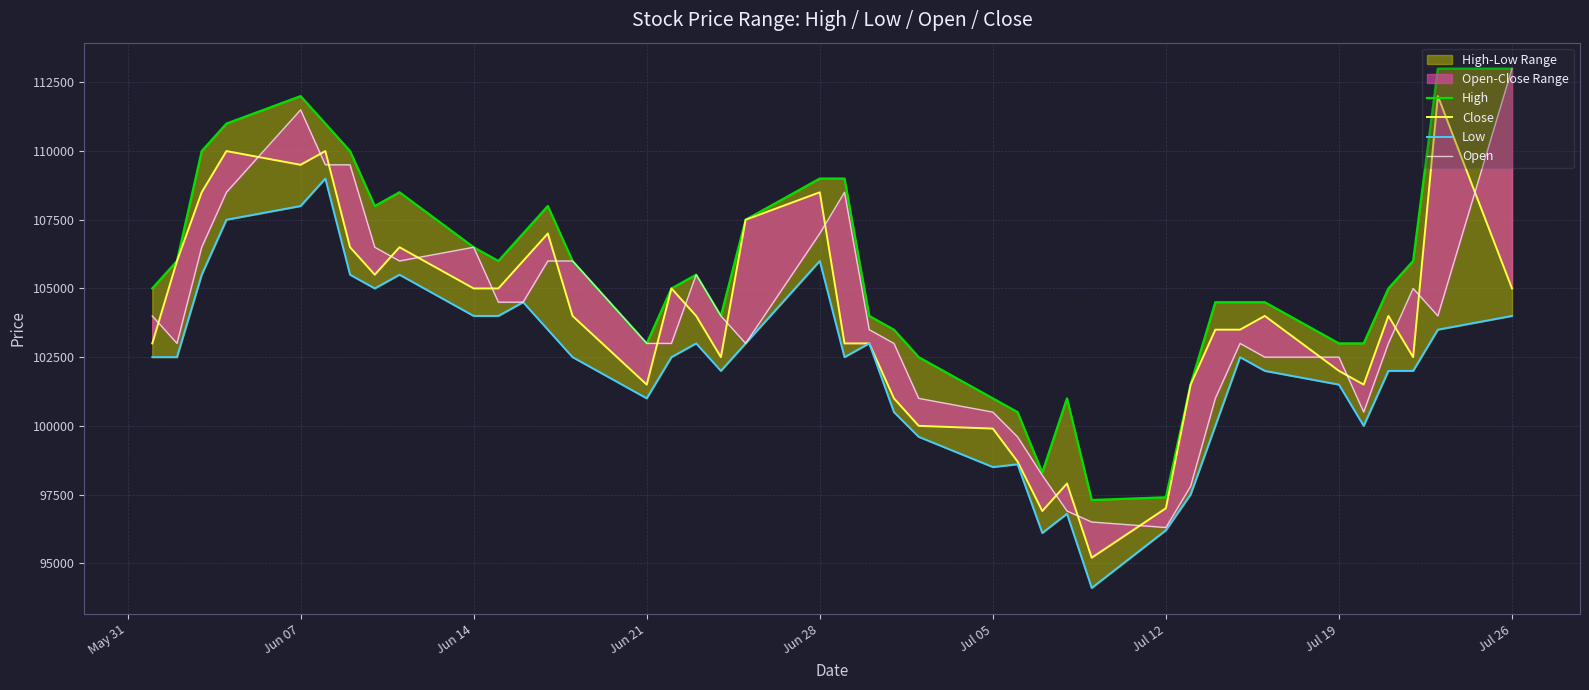

Which series has the largest total across all categories?

High